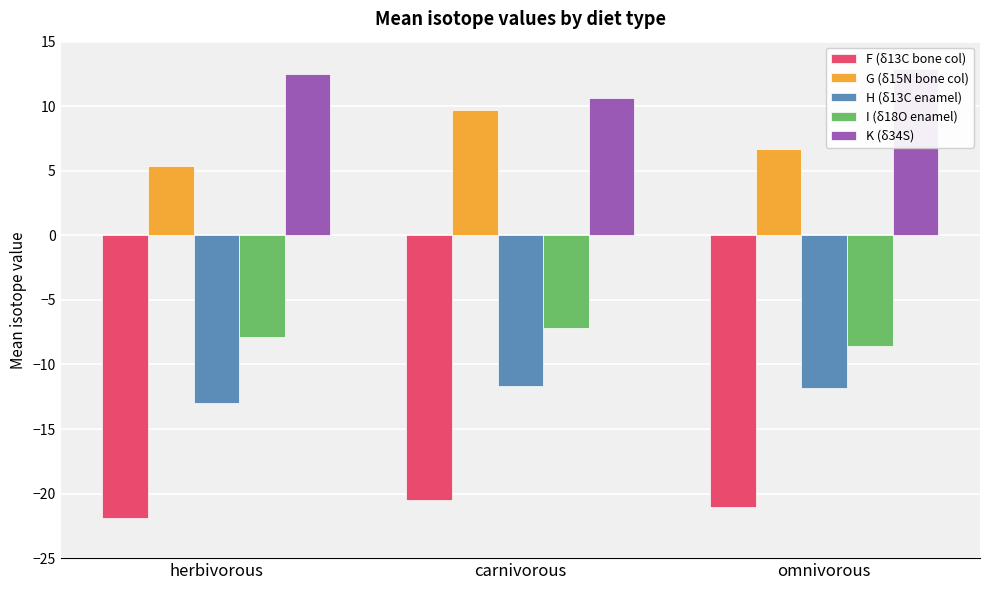

At which category does the chart reach its peak across all series?

omnivorous